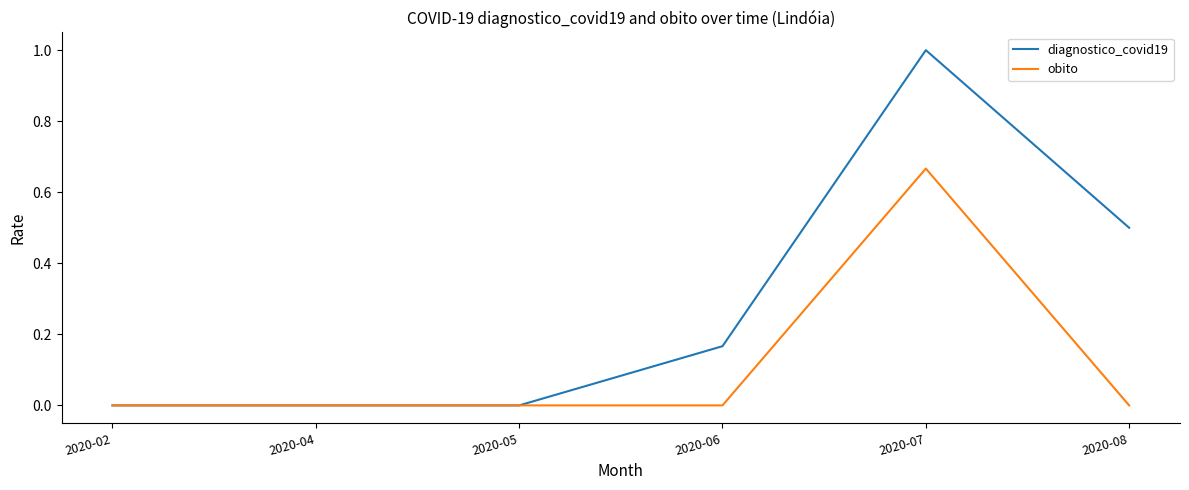

Is it true that obito equals 0.2 at 2020-08?

False